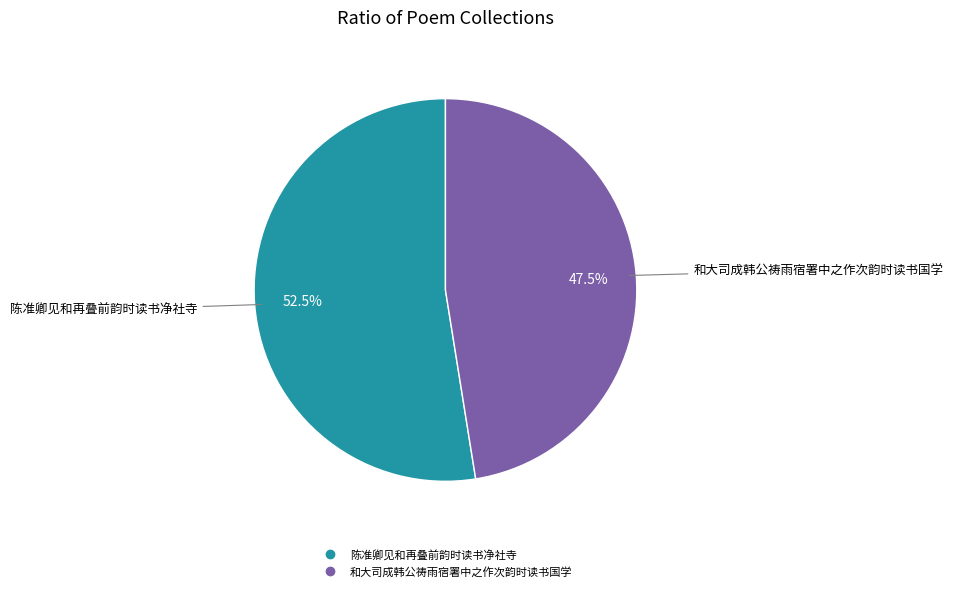

To the nearest percent, what is the difference between the 和大司成韩公祷雨宿署中之作次韵时读书国学 and 陈准卿见和再叠前韵时读书净社寺 slice percentages?

5%